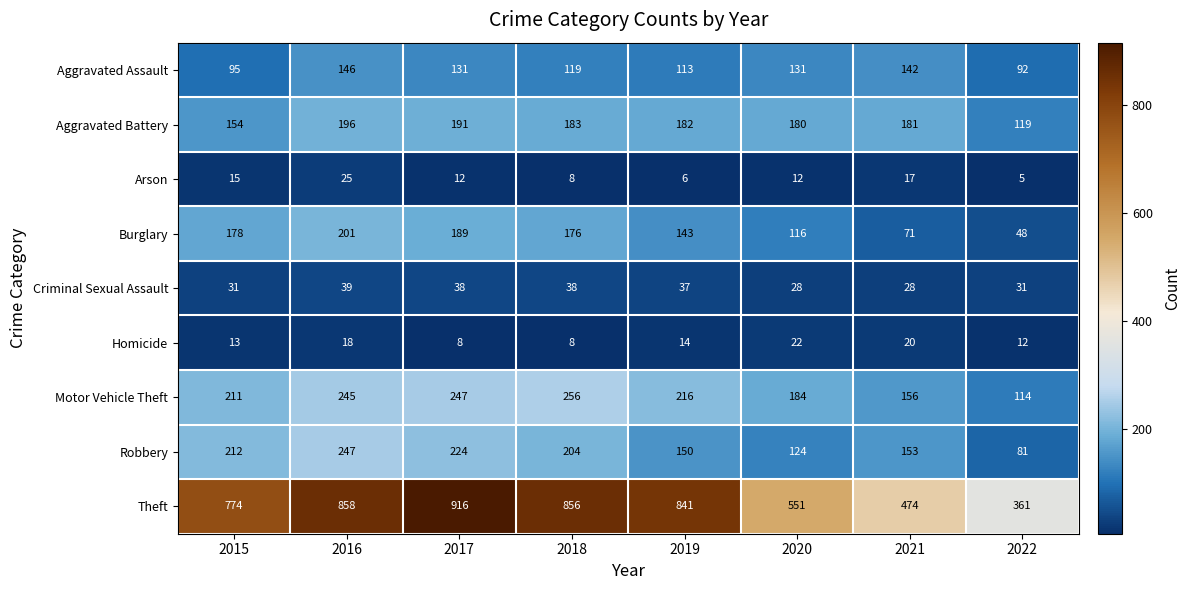

What is the difference between the second highest and minimum values in the Homicide series?

12